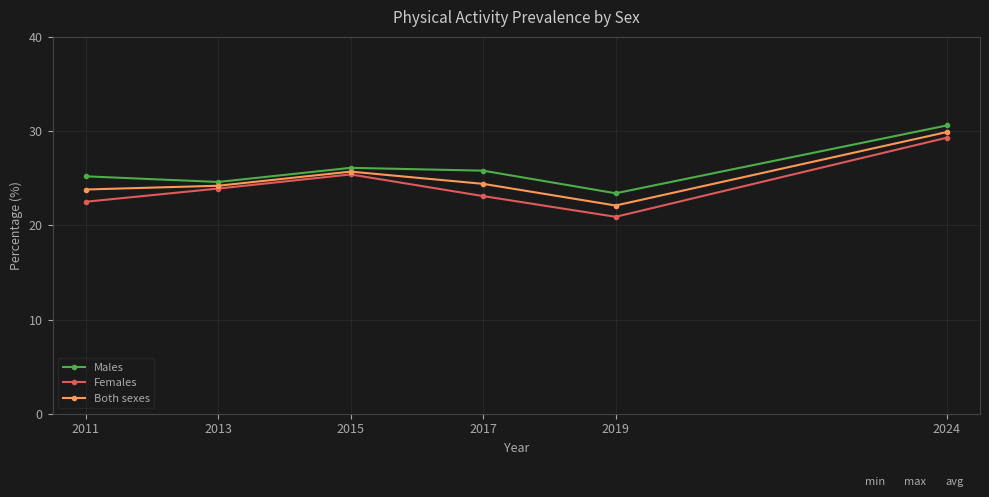

Where does the Females series first go above 23?

2013